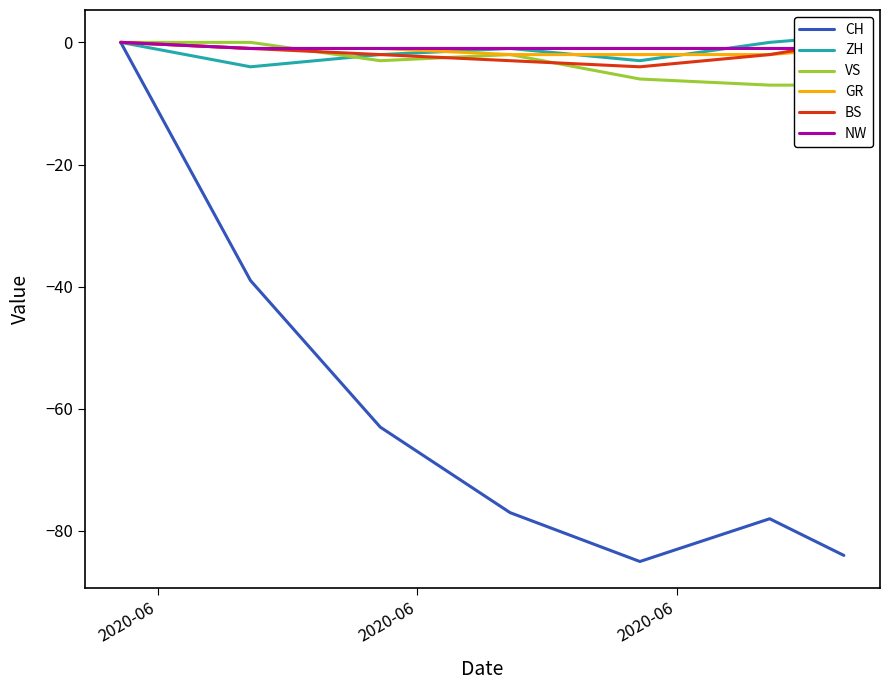

How many categories are shown in the chart?

7